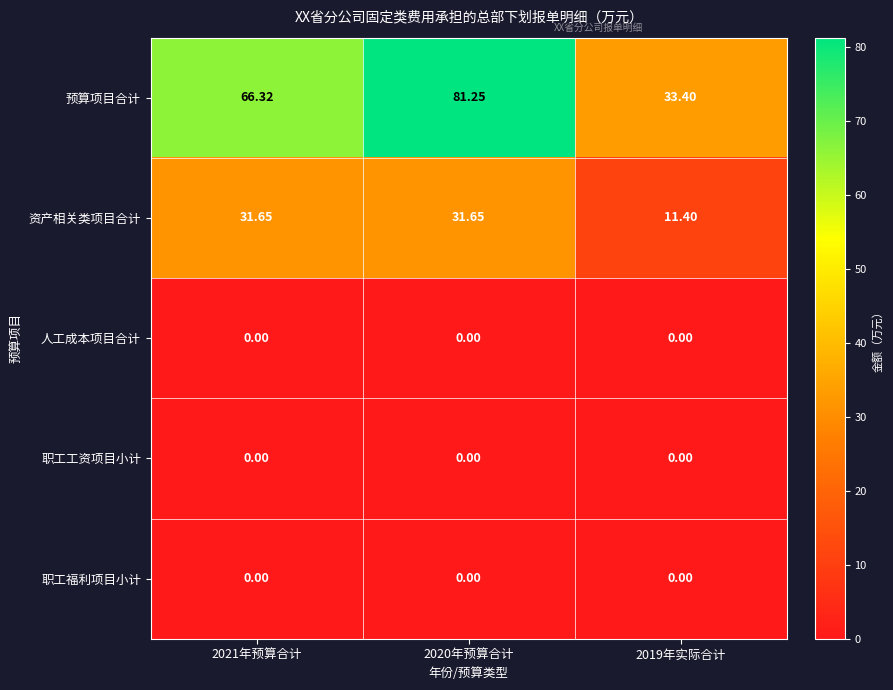

What is the total value across all series at 2021年预算合计?

98.0